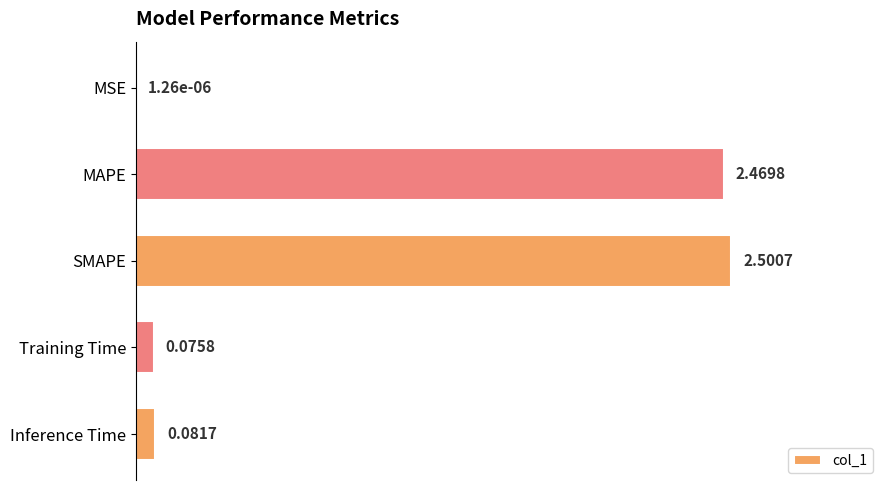

At which category does the chart reach its peak across all series?

SMAPE